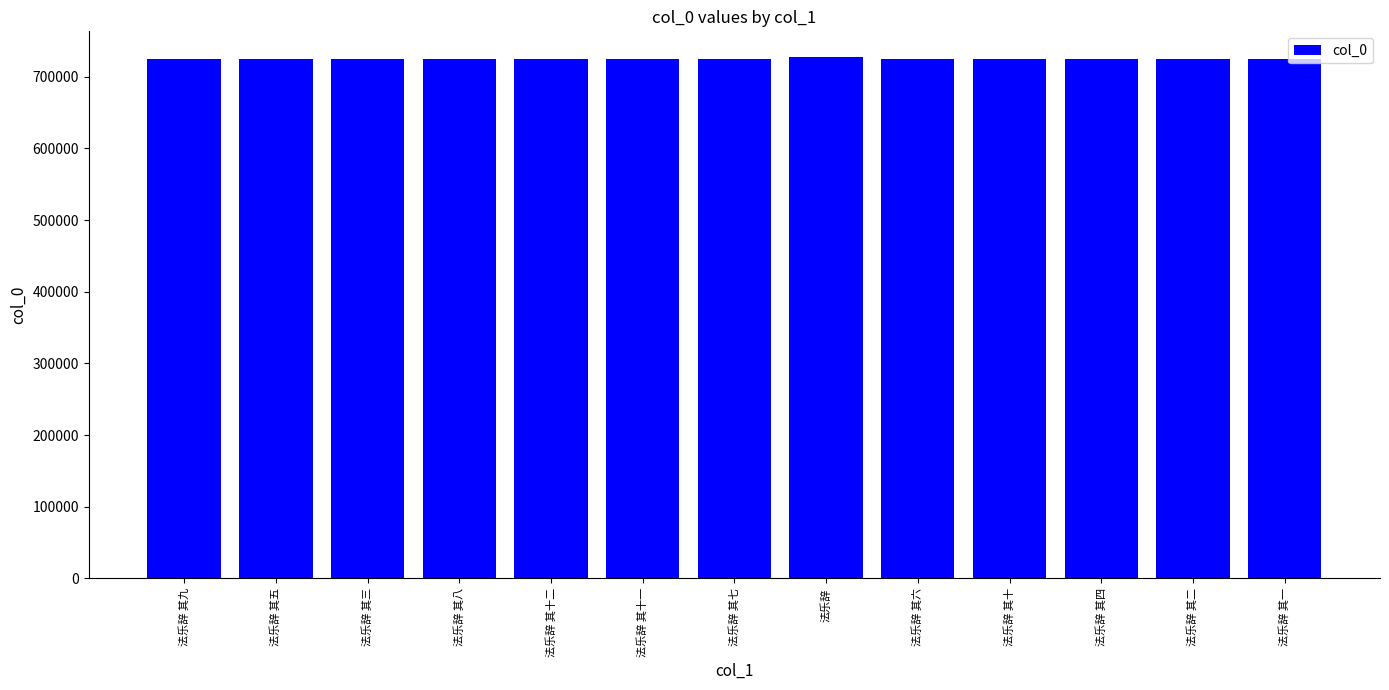

How many data points are less than 724858?

6